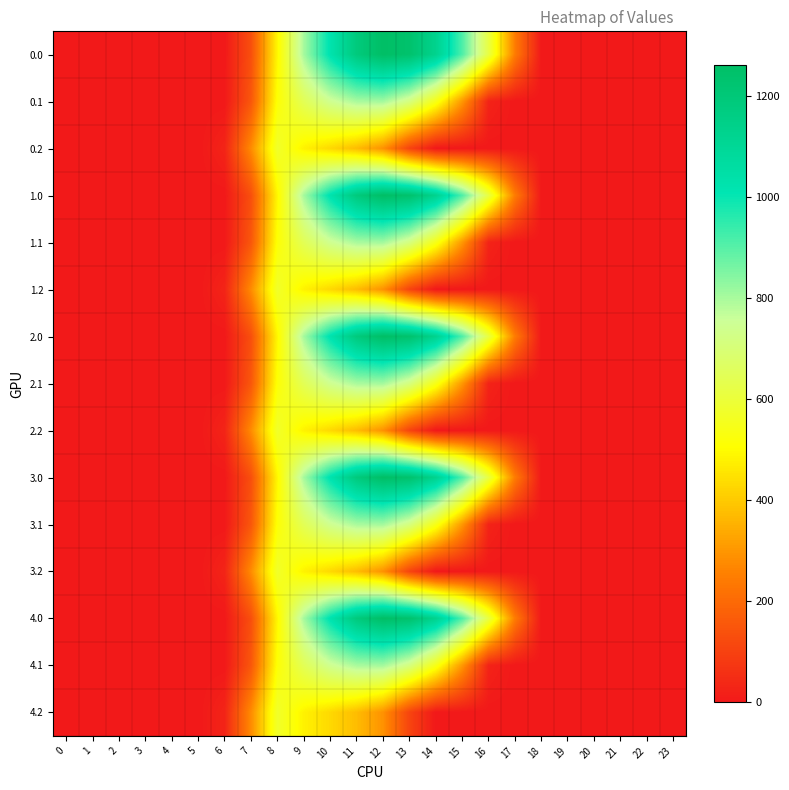

Reading left to right, what are all the values shown in this chart?

0.0: 0=0.0	1=0.0	2=0.0	3=0.0	4=0.0	5=0.0	6=0.0	7=134.3	8=489.3	9=804.0	10=1023.2	11=1185.2	12=1261.6	13=1237.4	14=1128.6	15=911.8	16=613.0	17=243.5	18=0.0	19=0.0	20=0.0	21=0.0	22=0.0	23=0.0
0.1: 0=0.0	1=0.0	2=0.0	3=0.0	4=0.0	5=0.0	6=0.0	7=153.2	8=514.8	9=646.9	10=742.1	11=800.2	12=806.9	13=715.3	14=544.1	15=301.4	16=26.8	17=0.0	18=0.0	19=0.0	20=0.0	21=0.0	22=0.0	23=0.0
0.2: 0=0.0	1=0.0	2=0.0	3=0.0	4=0.0	5=0.0	6=29.3	7=276.9	8=576.6	9=480.7	10=430.5	11=374.4	12=289.5	13=107.8	14=0.0	15=0.0	16=0.0	17=0.0	18=0.0	19=0.0	20=0.0	21=0.0	22=0.0	23=0.0
1.0: 0=0.0	1=0.0	2=0.0	3=0.0	4=0.0	5=0.0	6=0.0	7=134.3	8=489.3	9=804.0	10=1023.2	11=1185.2	12=1261.6	13=1237.4	14=1128.6	15=911.8	16=613.0	17=243.5	18=0.0	19=0.0	20=0.0	21=0.0	22=0.0	23=0.0
1.1: 0=0.0	1=0.0	2=0.0	3=0.0	4=0.0	5=0.0	6=0.0	7=153.2	8=514.8	9=646.9	10=742.1	11=800.2	12=806.9	13=715.3	14=544.1	15=301.4	16=26.8	17=0.0	18=0.0	19=0.0	20=0.0	21=0.0	22=0.0	23=0.0
1.2: 0=0.0	1=0.0	2=0.0	3=0.0	4=0.0	5=0.0	6=29.3	7=276.9	8=576.6	9=480.7	10=430.5	11=374.4	12=289.5	13=107.8	14=0.0	15=0.0	16=0.0	17=0.0	18=0.0	19=0.0	20=0.0	21=0.0	22=0.0	23=0.0
2.0: 0=0.0	1=0.0	2=0.0	3=0.0	4=0.0	5=0.0	6=0.0	7=134.3	8=489.3	9=804.0	10=1023.2	11=1185.2	12=1261.6	13=1237.4	14=1128.6	15=911.8	16=613.0	17=243.5	18=0.0	19=0.0	20=0.0	21=0.0	22=0.0	23=0.0
2.1: 0=0.0	1=0.0	2=0.0	3=0.0	4=0.0	5=0.0	6=0.0	7=153.2	8=514.8	9=646.9	10=742.1	11=800.2	12=806.9	13=715.3	14=544.1	15=301.4	16=26.8	17=0.0	18=0.0	19=0.0	20=0.0	21=0.0	22=0.0	23=0.0
2.2: 0=0.0	1=0.0	2=0.0	3=0.0	4=0.0	5=0.0	6=29.3	7=276.9	8=576.6	9=480.7	10=430.5	11=374.4	12=289.5	13=107.8	14=0.0	15=0.0	16=0.0	17=0.0	18=0.0	19=0.0	20=0.0	21=0.0	22=0.0	23=0.0
3.0: 0=0.0	1=0.0	2=0.0	3=0.0	4=0.0	5=0.0	6=0.0	7=134.3	8=489.3	9=804.0	10=1023.2	11=1185.2	12=1261.6	13=1237.4	14=1128.6	15=911.8	16=613.0	17=243.5	18=0.0	19=0.0	20=0.0	21=0.0	22=0.0	23=0.0
3.1: 0=0.0	1=0.0	2=0.0	3=0.0	4=0.0	5=0.0	6=0.0	7=153.2	8=514.8	9=646.9	10=742.1	11=800.2	12=806.9	13=715.3	14=544.1	15=301.4	16=26.8	17=0.0	18=0.0	19=0.0	20=0.0	21=0.0	22=0.0	23=0.0
3.2: 0=0.0	1=0.0	2=0.0	3=0.0	4=0.0	5=0.0	6=29.3	7=276.9	8=576.6	9=480.7	10=430.5	11=374.4	12=289.5	13=107.8	14=0.0	15=0.0	16=0.0	17=0.0	18=0.0	19=0.0	20=0.0	21=0.0	22=0.0	23=0.0
4.0: 0=0.0	1=0.0	2=0.0	3=0.0	4=0.0	5=0.0	6=0.0	7=134.3	8=489.3	9=804.0	10=1023.2	11=1185.2	12=1261.6	13=1237.4	14=1128.6	15=911.8	16=613.0	17=243.5	18=0.0	19=0.0	20=0.0	21=0.0	22=0.0	23=0.0
4.1: 0=0.0	1=0.0	2=0.0	3=0.0	4=0.0	5=0.0	6=0.0	7=153.2	8=514.8	9=646.9	10=742.1	11=800.2	12=806.9	13=715.3	14=544.1	15=301.4	16=26.8	17=0.0	18=0.0	19=0.0	20=0.0	21=0.0	22=0.0	23=0.0
4.2: 0=0.0	1=0.0	2=0.0	3=0.0	4=0.0	5=0.0	6=29.3	7=276.9	8=576.6	9=480.7	10=430.5	11=374.4	12=289.5	13=107.8	14=0.0	15=0.0	16=0.0	17=0.0	18=0.0	19=0.0	20=0.0	21=0.0	22=0.0	23=0.0